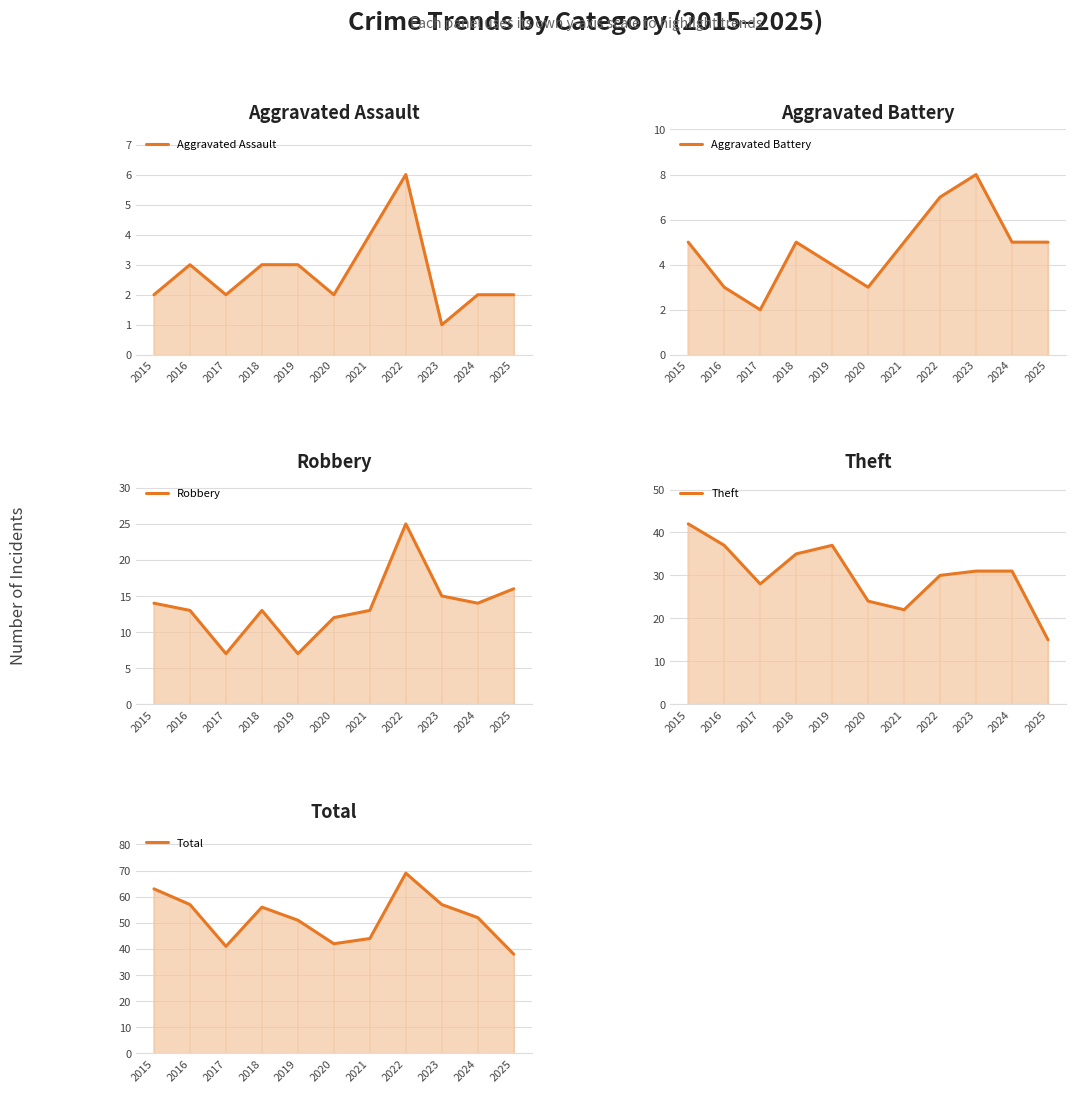

Does the chart display data point markers on the line(s)?

No